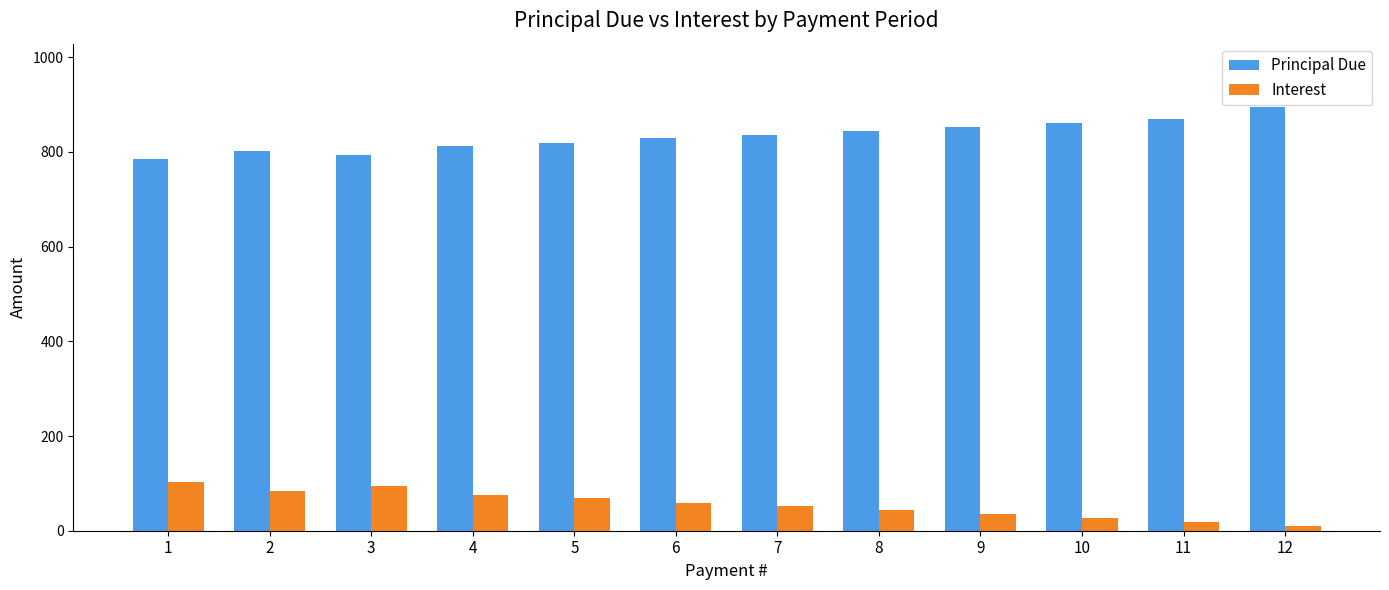

Where does the Interest series first go above 59?

1